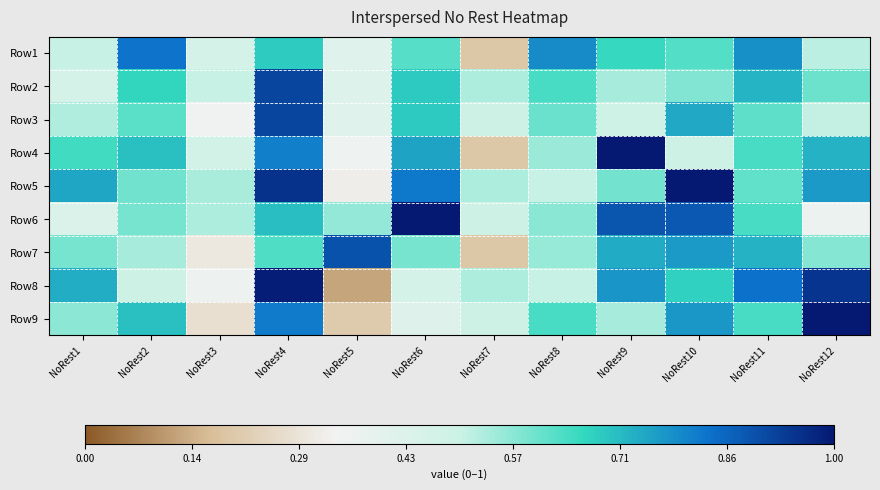

List the series in order of their peak value, lowest first.

Row1, Row7, Row3, Row2, Row8, Row4, Row5, Row6, Row9